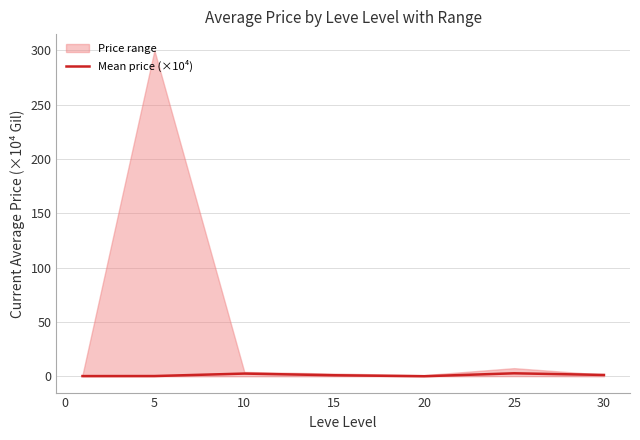

How many lines are shown in the chart?

1